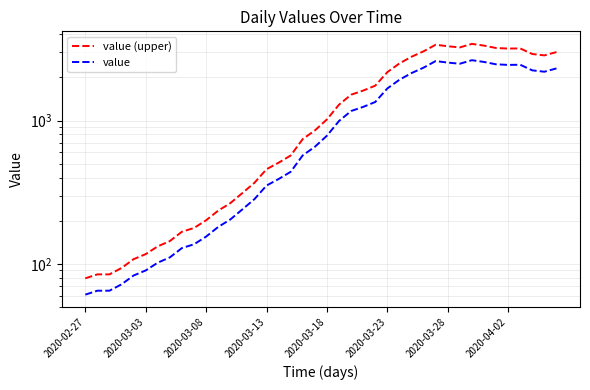

What is the total value across all series at 12?

469.2